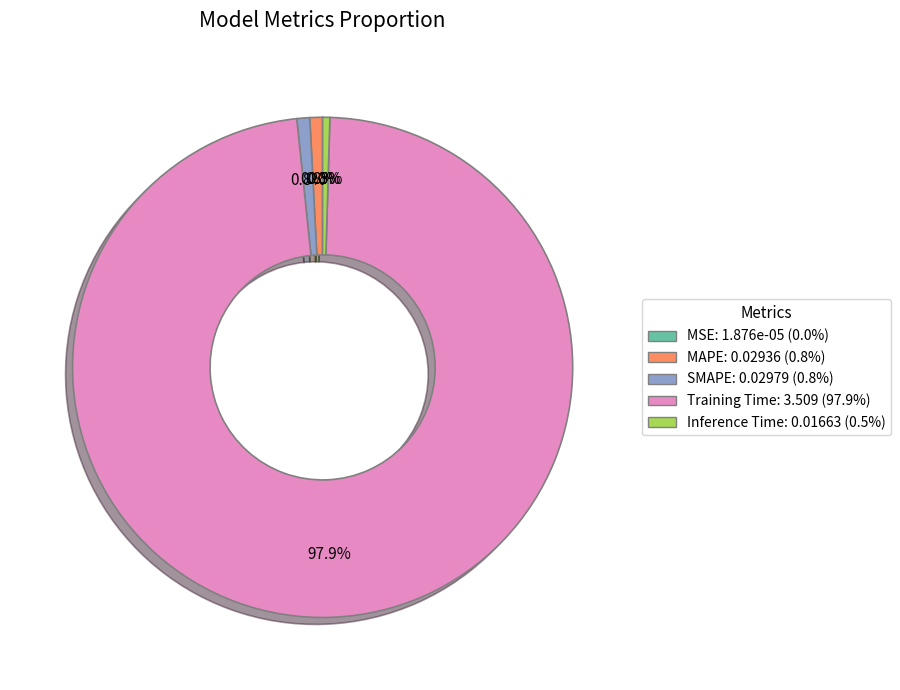

What percentage do Inference Time and MAPE together represent?

1.3%